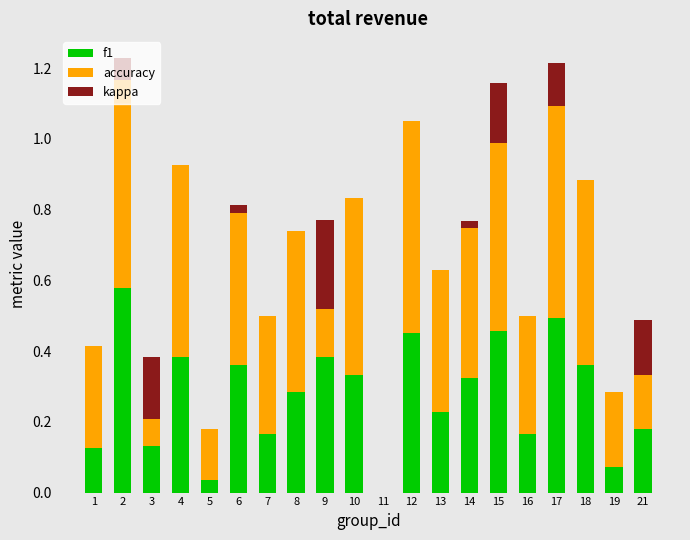

What is the total value across all series at 18?

0.9